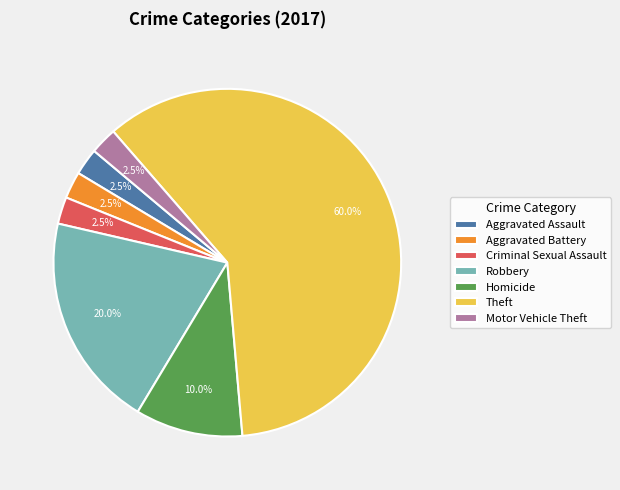

What portion of the pie excludes Aggravated Battery?

97.5%